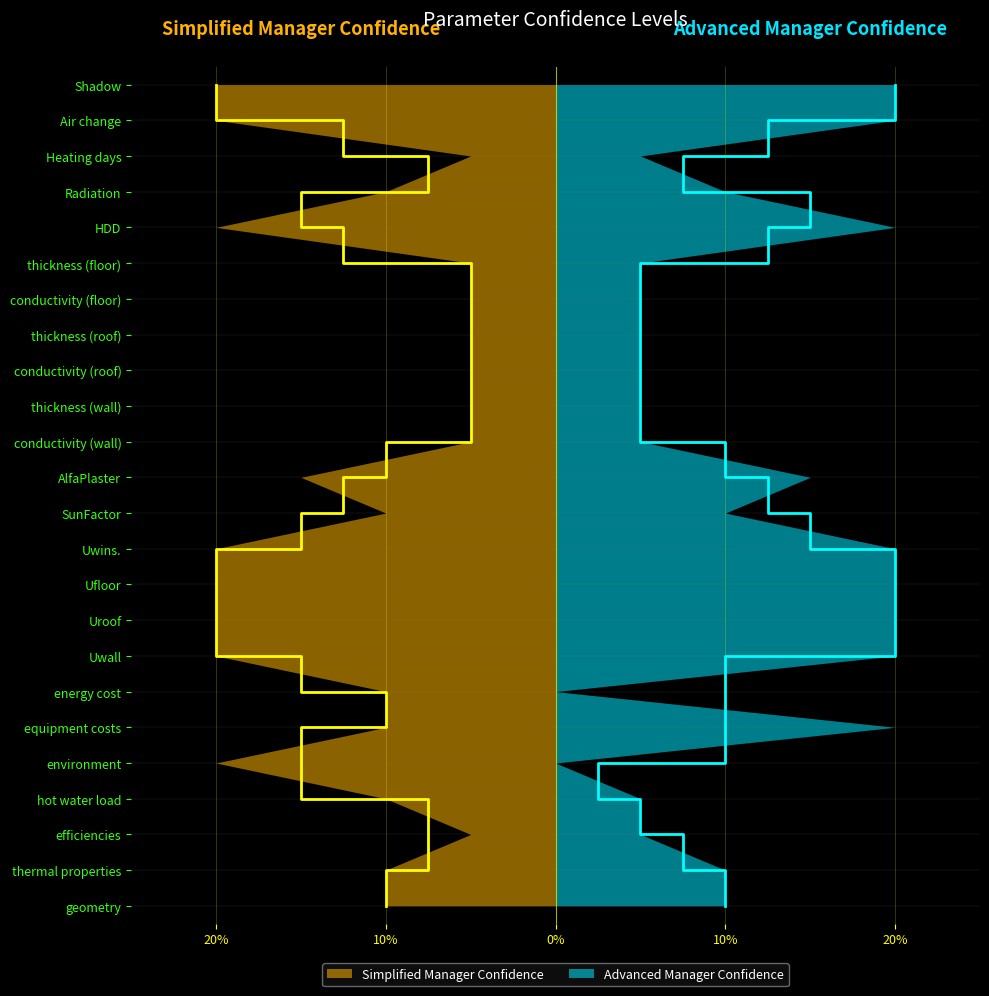

Reading left to right, transcribe all the data shown in this chart.

Simplified Manager Confidence: 10	10	5	10	20	10	10	20	20	20	20	10	15	5	5	5	5	5	5	20	10	5	20	20
Advanced Manager Confidence: 10	10	5	5	0	20	0	20	20	20	20	10	15	5	5	5	5	5	5	20	10	5	20	20